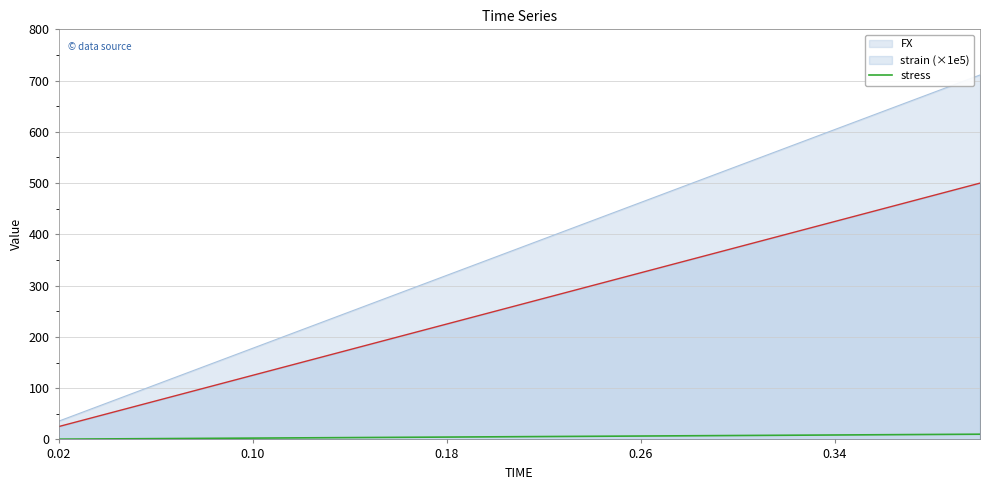

True or false: stress and strain (×1e5) intersect in this chart.

False